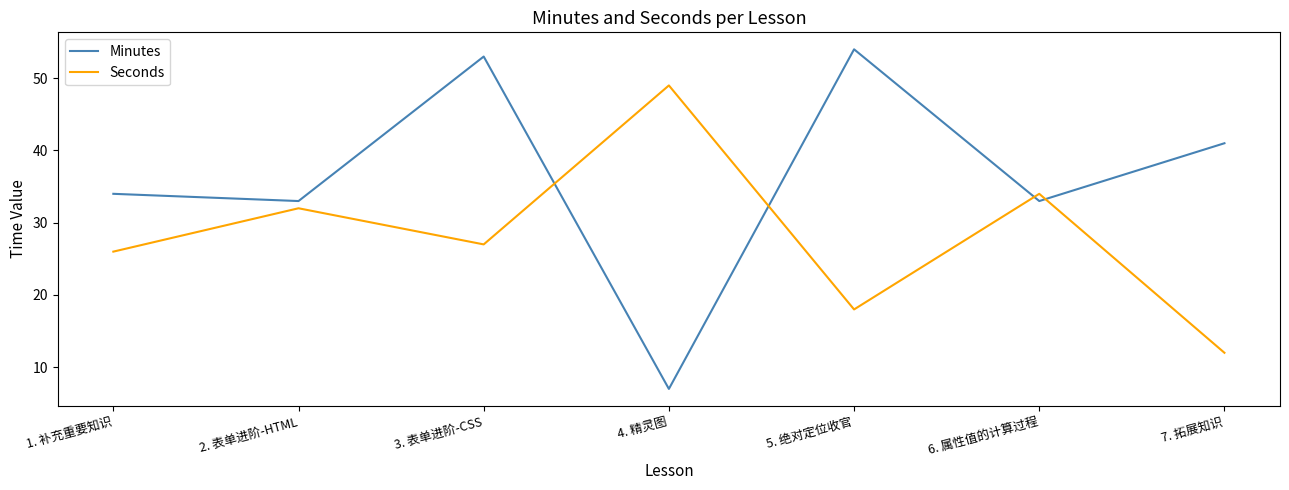

What position from the right is 4. 精灵图?

4